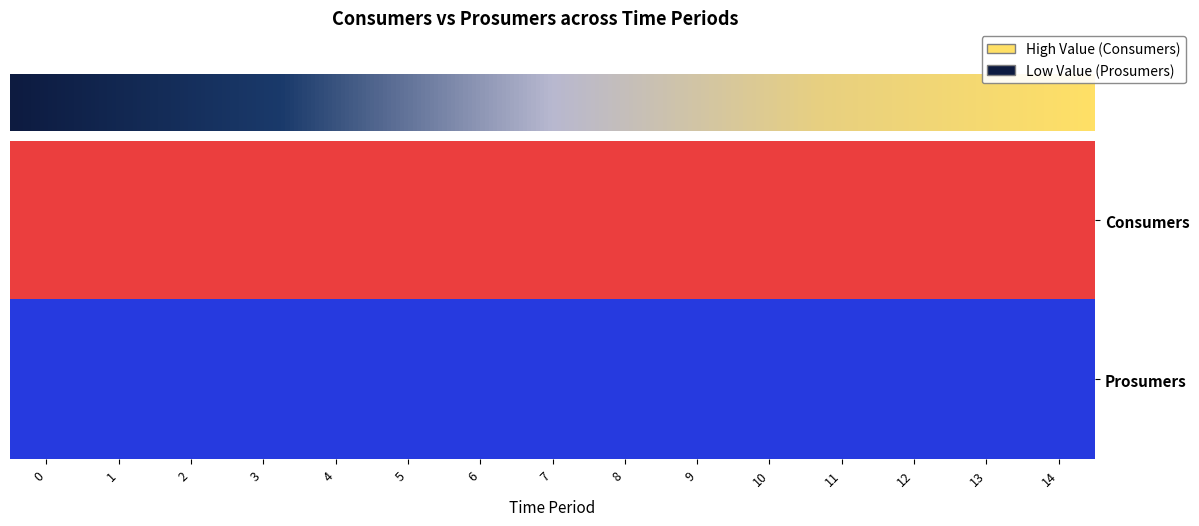

Between 14 and 9, which is larger?

14